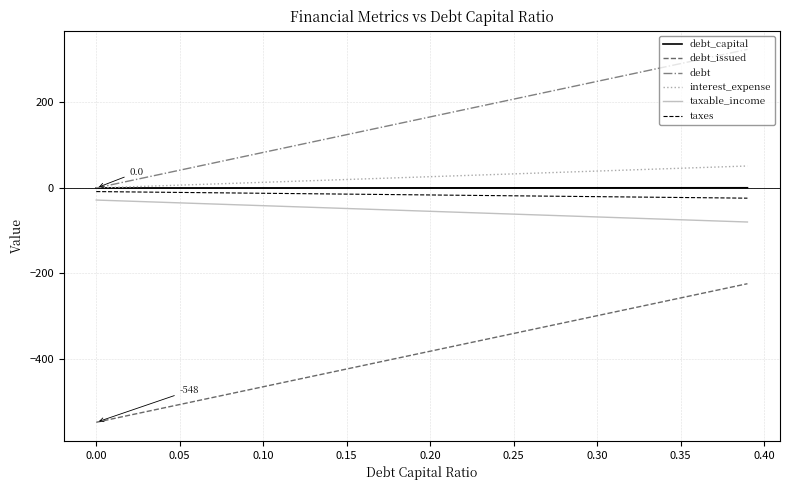

Which series has the largest total across all categories?

debt